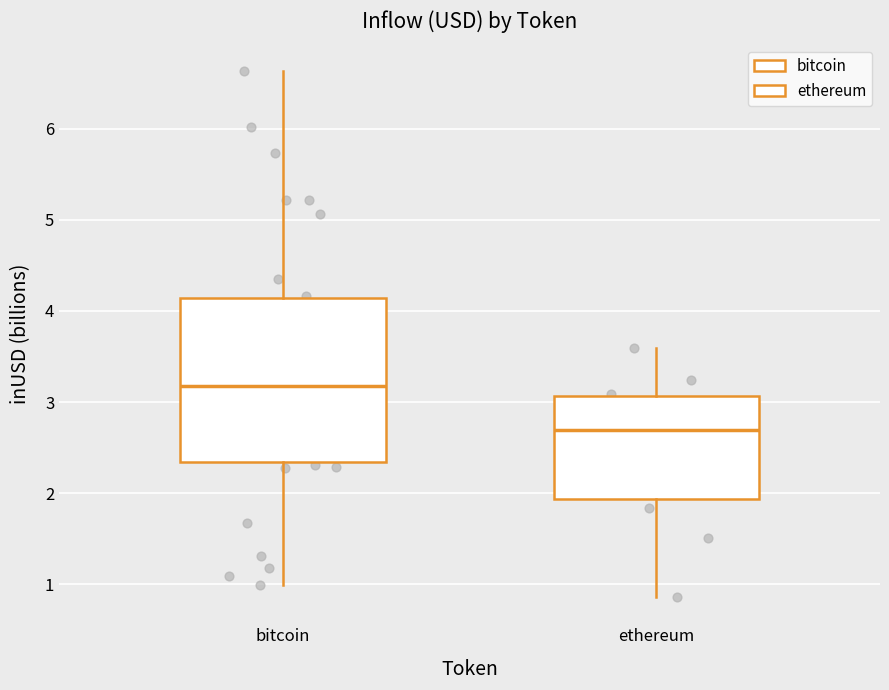

Reading left to right, read every box against the y-axis: the position of its median line, the range the box covers, and the ends of its whiskers. The values are not printed on the chart, so give them approximately, as read against the axis.

bitcoin: median 3.2, box 2.3 to 4.1, whiskers 1.0 to 6.6
ethereum: median 2.7, box 1.9 to 3.1, whiskers 0.9 to 3.6